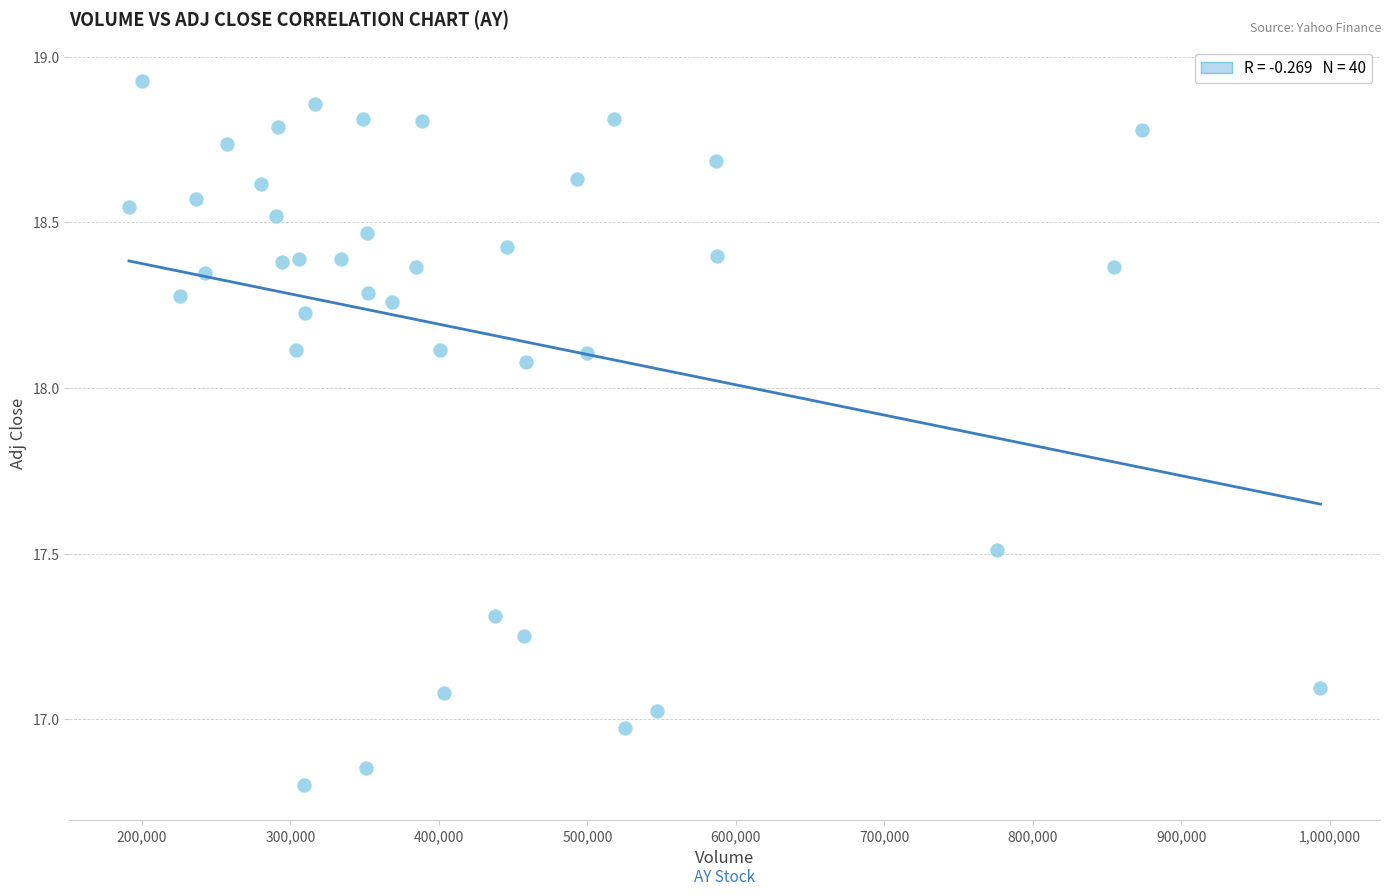

What is the range of Y values (max minus min)?

2.1